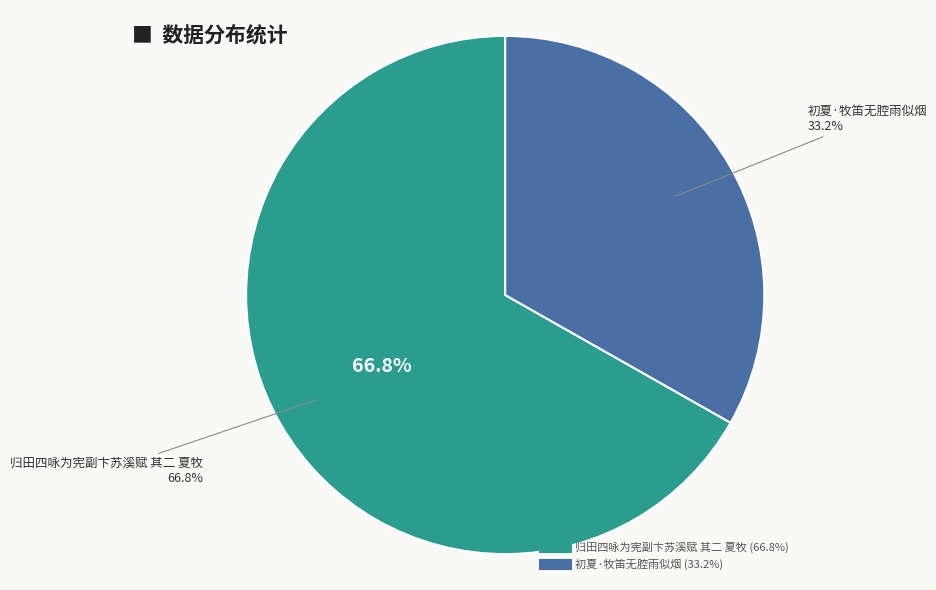

To the nearest percent, what is the difference between the 归田四咏为宪副卞苏溪赋 其二 夏牧 and 初夏·牧笛无腔雨似烟 slice percentages?

34%